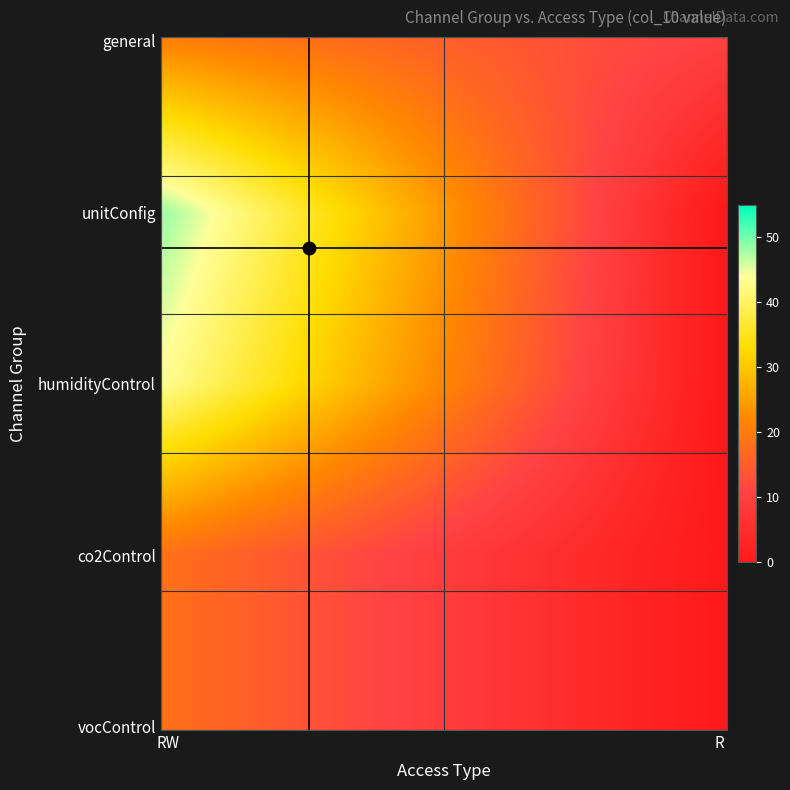

Which category has the highest value across all series?

RW